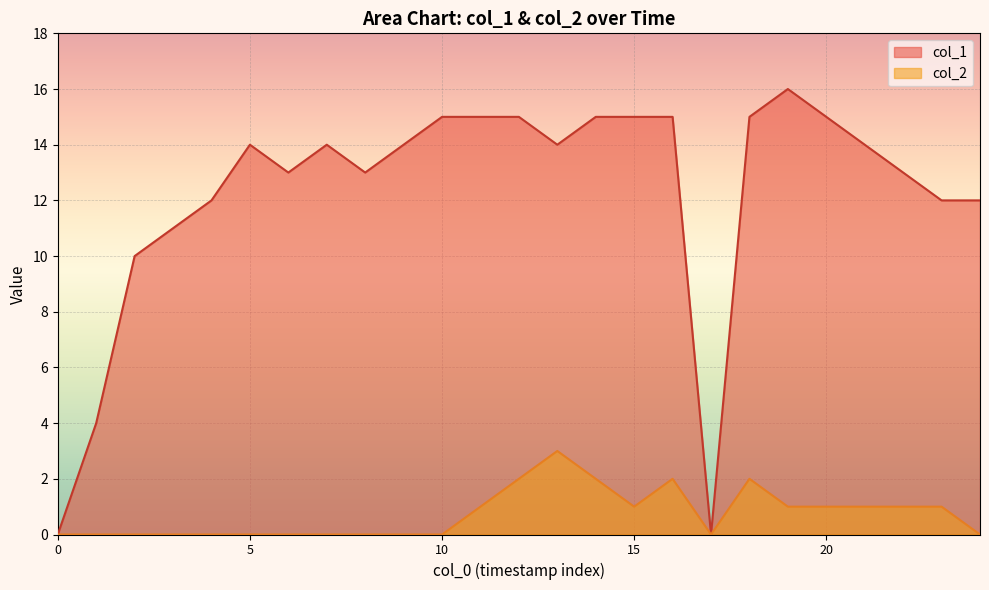

What are all the series names shown in the legend?

col_1, col_2